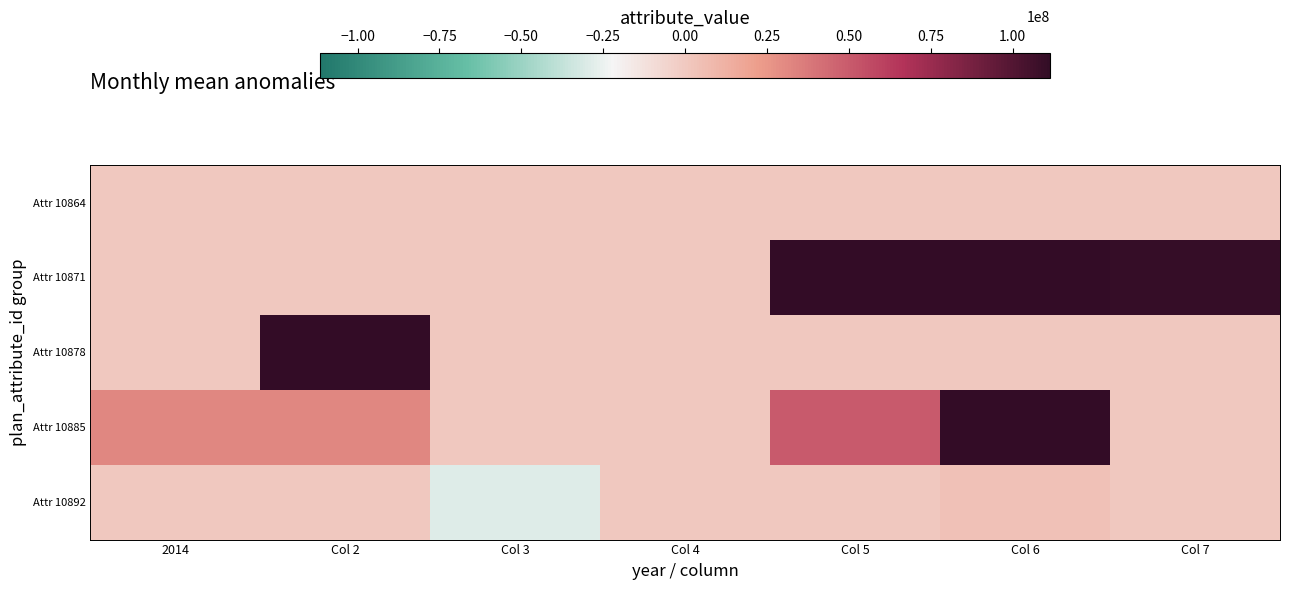

Which label corresponds to the largest value in the chart?

Col 5